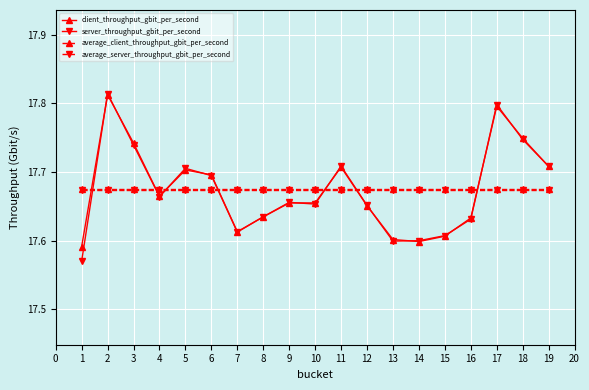

True or false: average_server_throughput_gbit_per_second and average_client_throughput_gbit_per_second intersect in this chart.

False